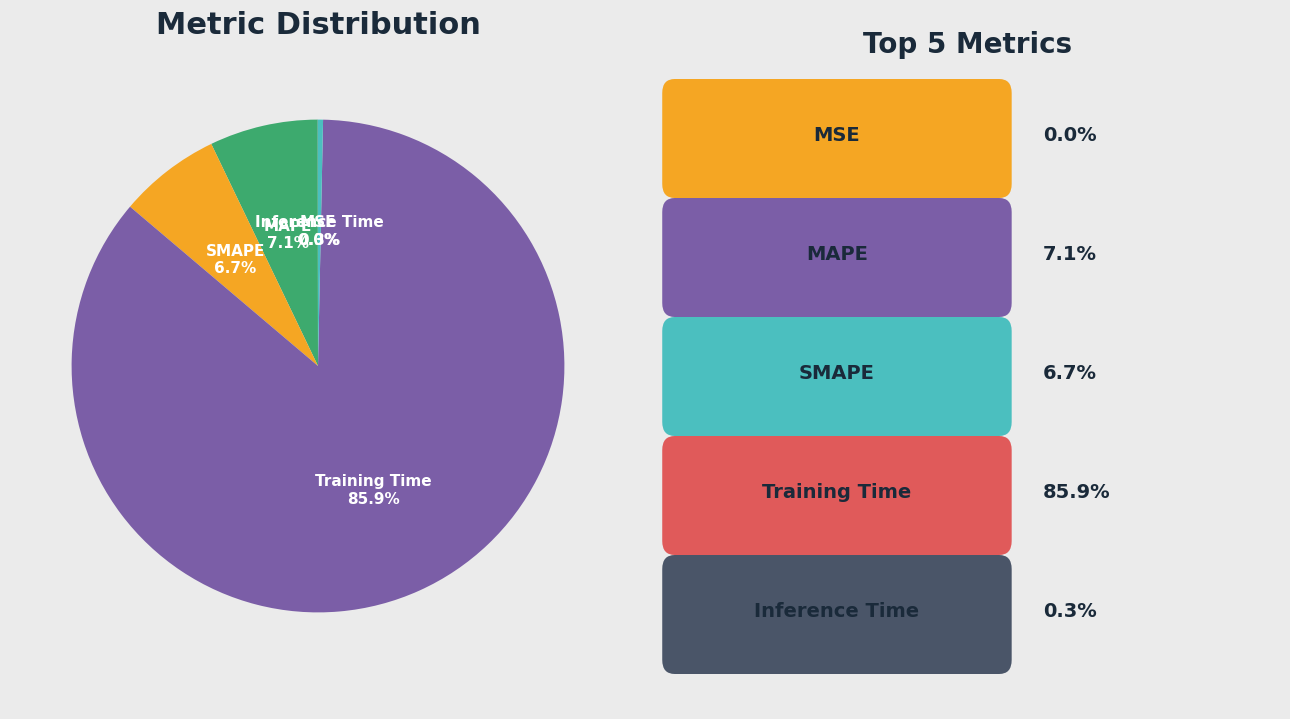

Does any single category account for the majority?

Yes